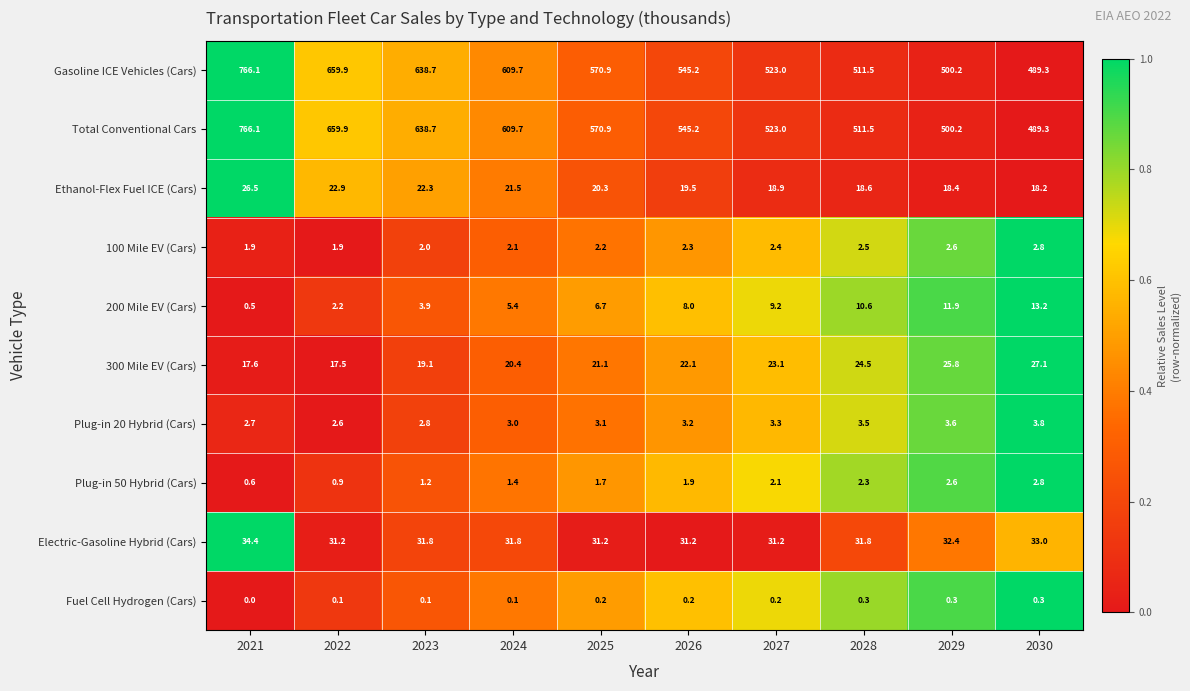

Is it true that Gasoline ICE Vehicles (Cars) equals 523.0 at 2027?

True